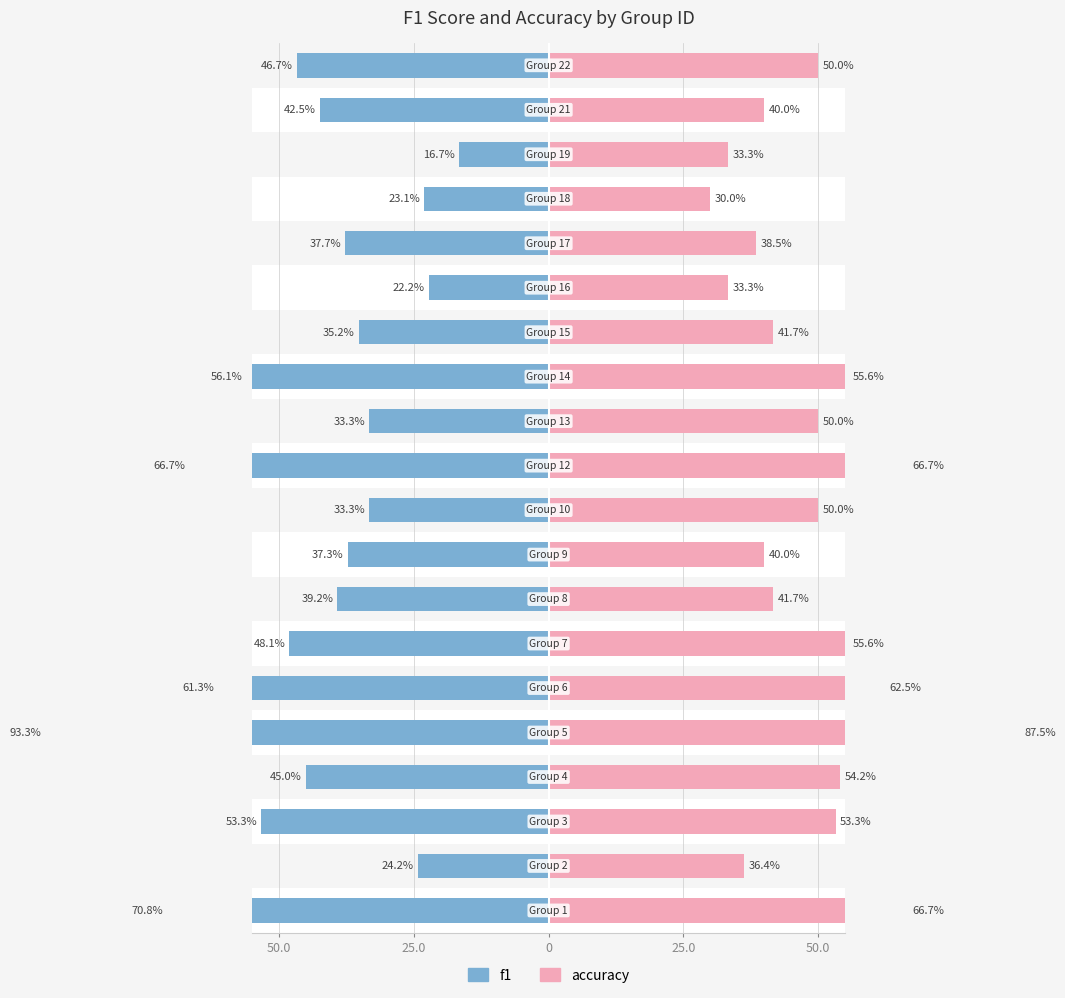

Which has a higher value, 25.0 or 6?

25.0